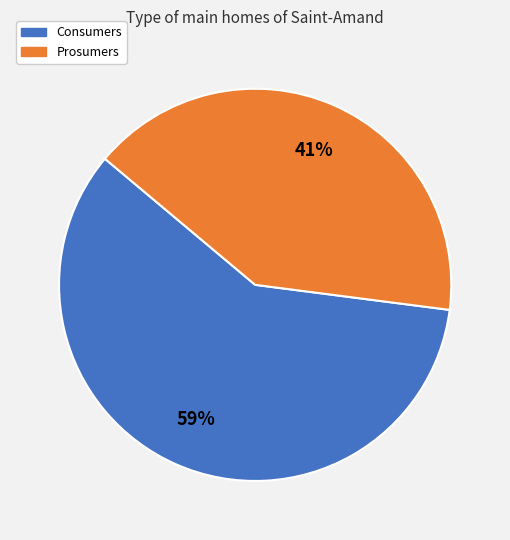

True or false: Prosumers accounts for 41% of the total.

True